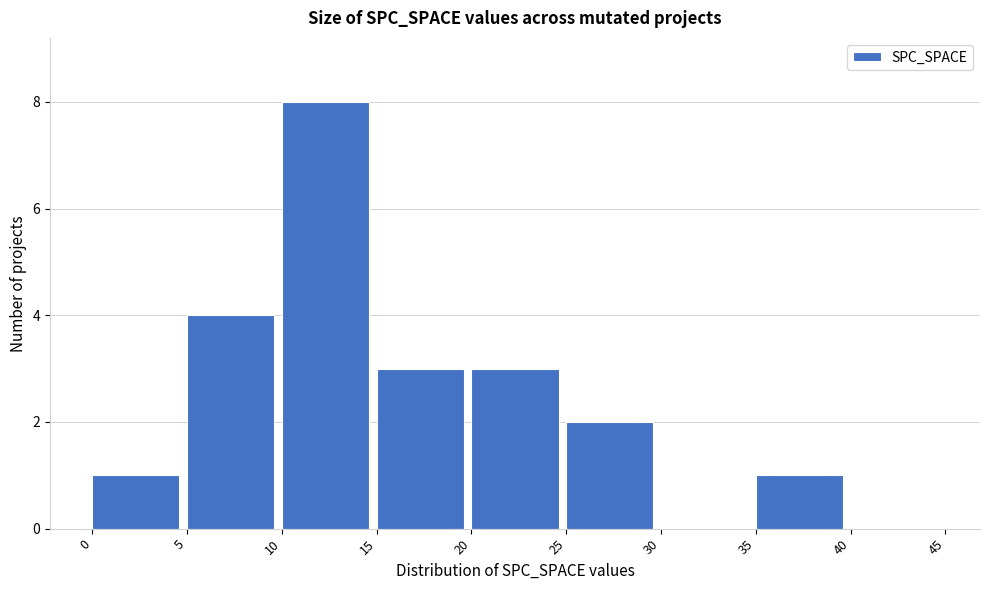

What is the height of the bar covering 20 to 25 on the x-axis? The values are not printed on the chart, so give them approximately, as read against the axis.

3